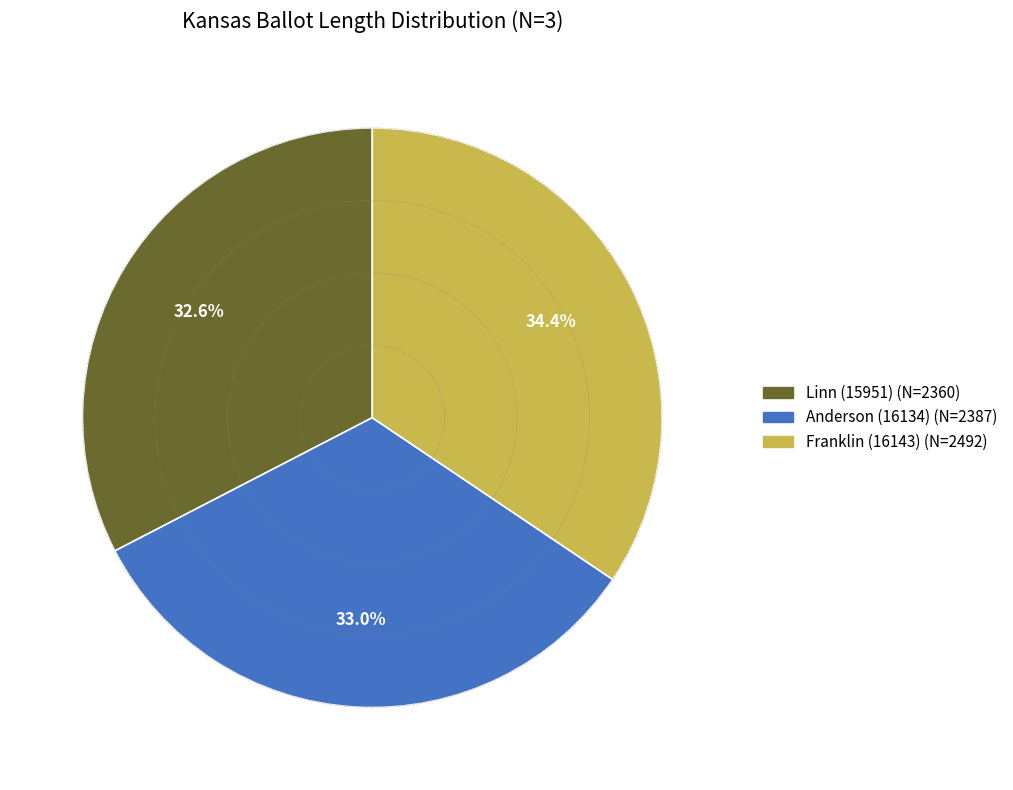

What is the largest slice in the pie chart?

Franklin (16143)